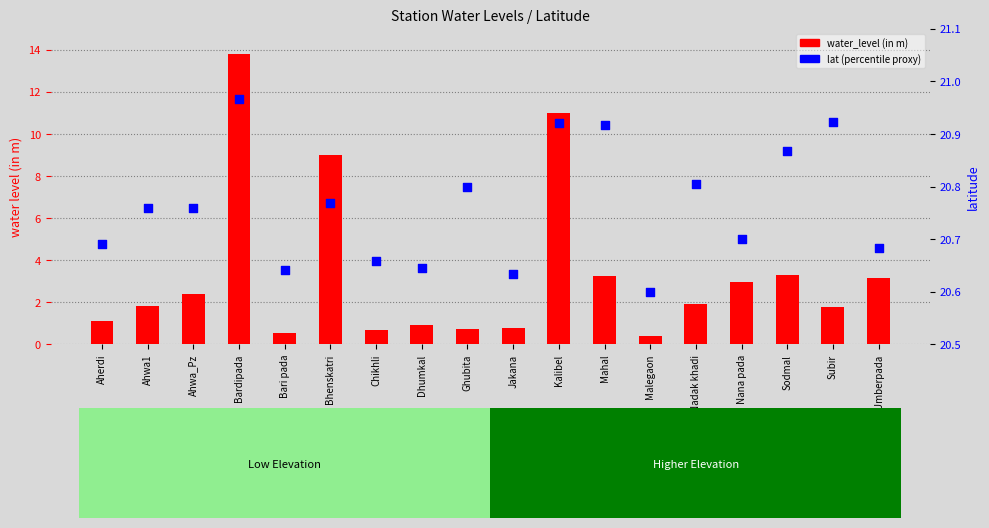

What is the total value across all series at Ghubita?

21.6